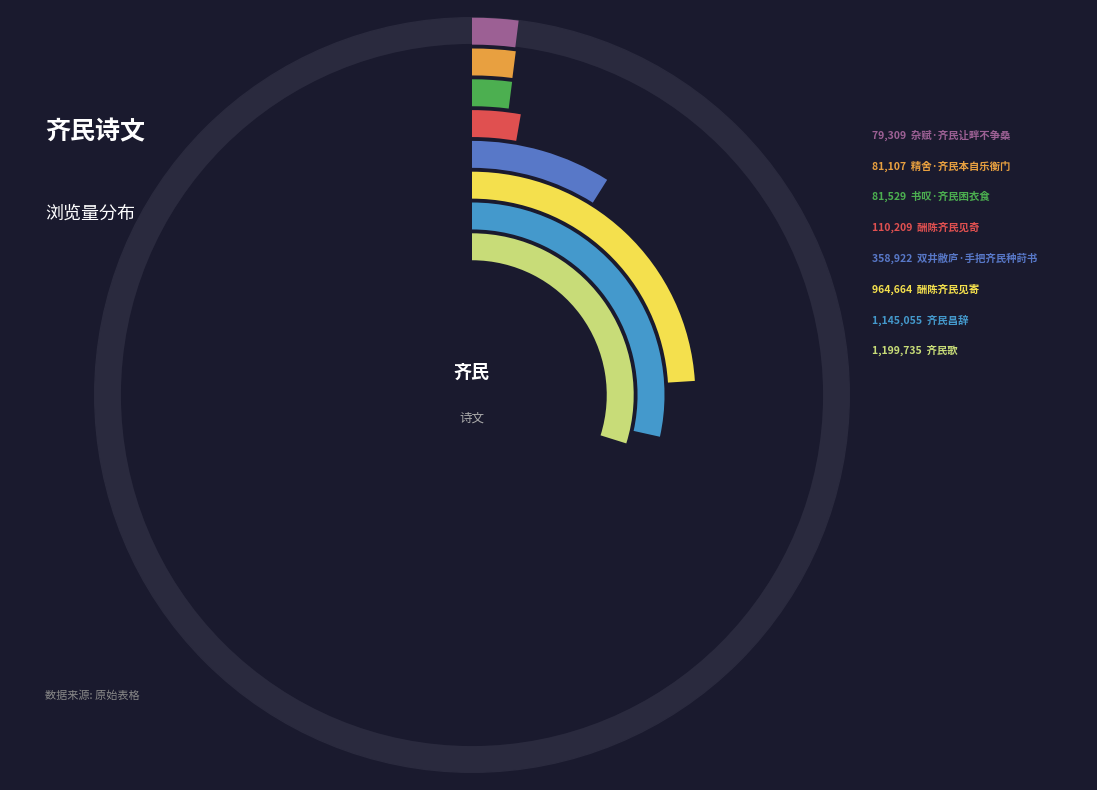

Combined, what portion of the pie is 精舍·齐民本自乐衡门 and 齐民歌?

31.9%